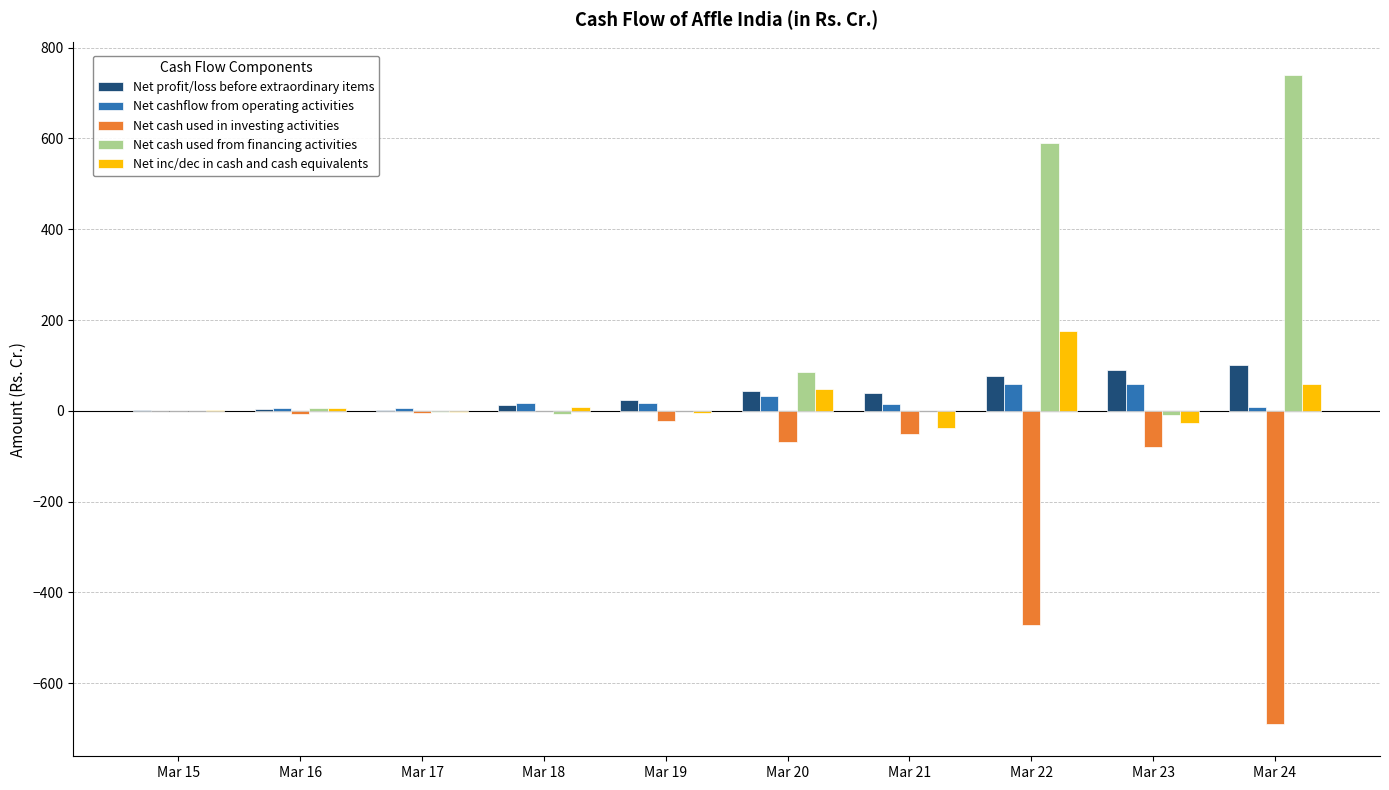

At which category does the chart reach its peak across all series?

Mar 24